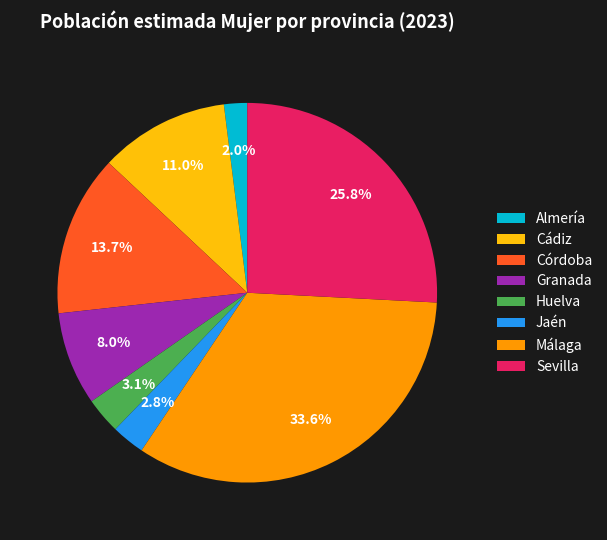

Which has a higher value, Córdoba or Málaga?

Málaga